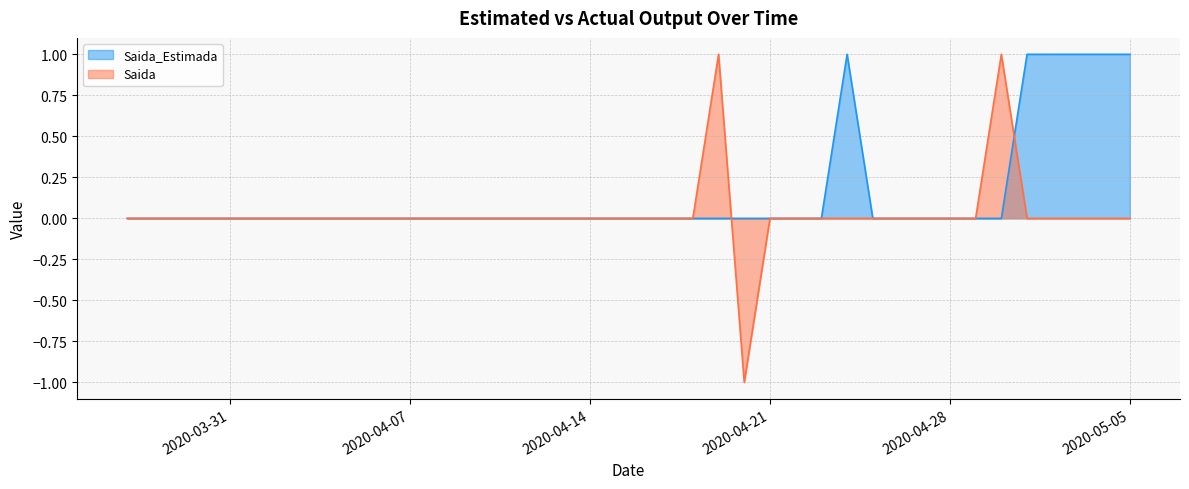

Which series has the largest total across all categories?

Saida_Estimada